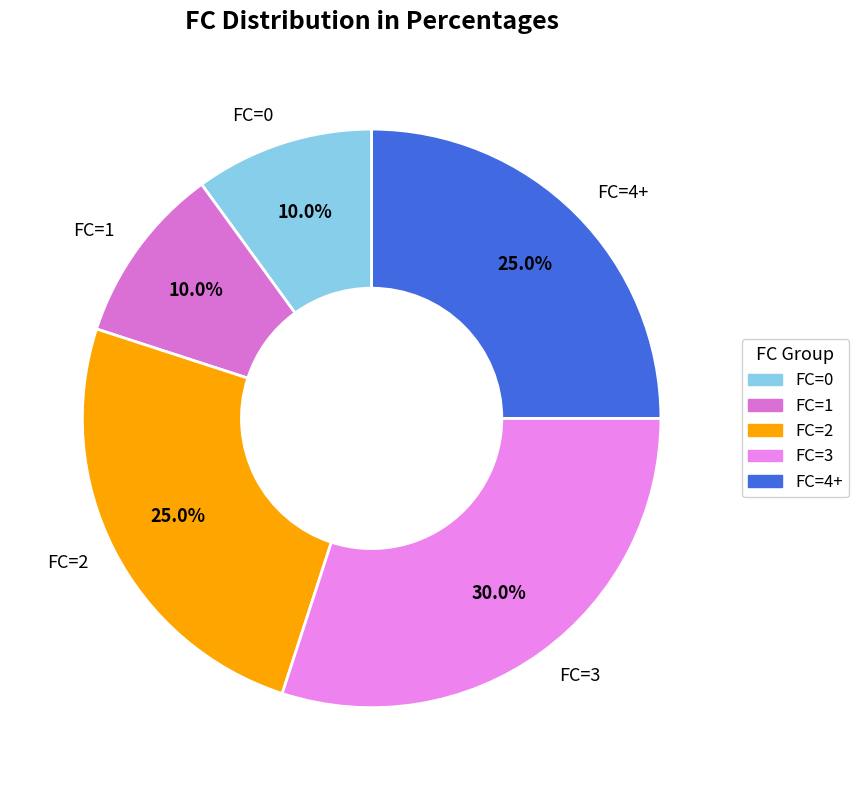

Combined, do FC=0 and FC=2 account for over 50%?

No